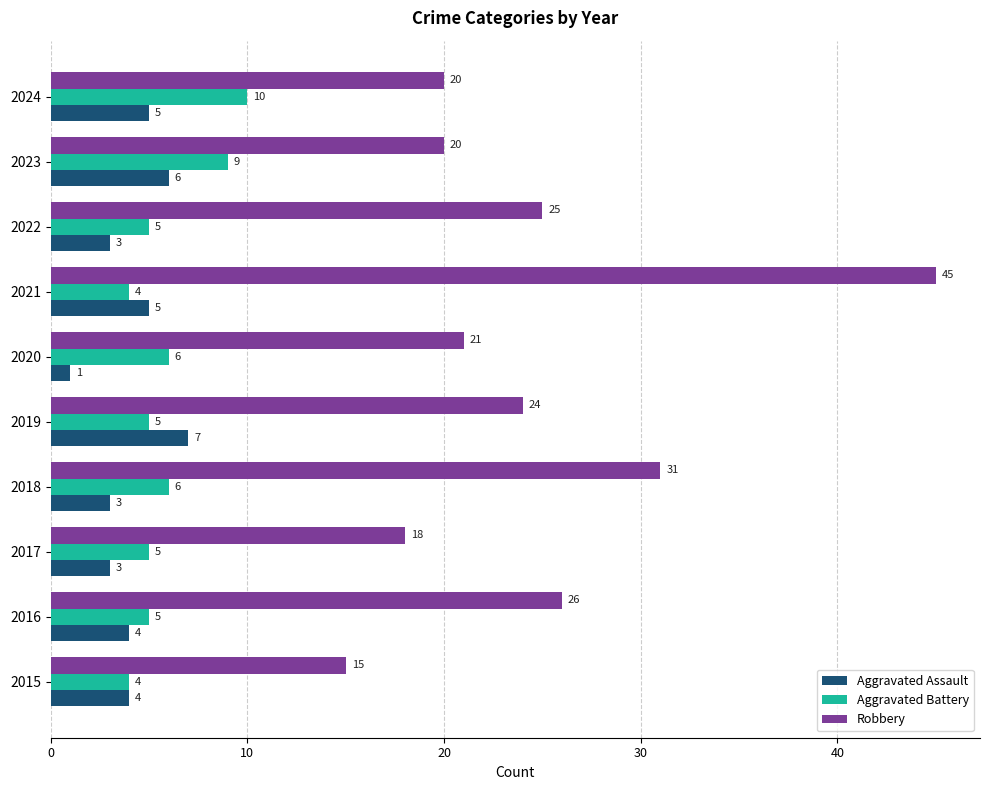

Which series has the largest total across all categories?

Robbery